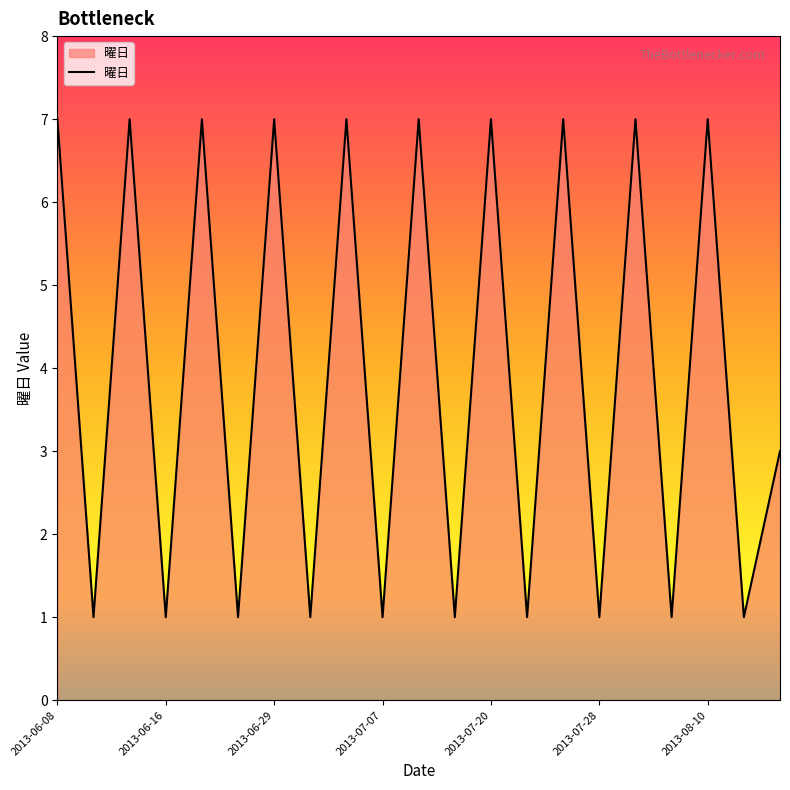

Count the number of categories in the chart.

21